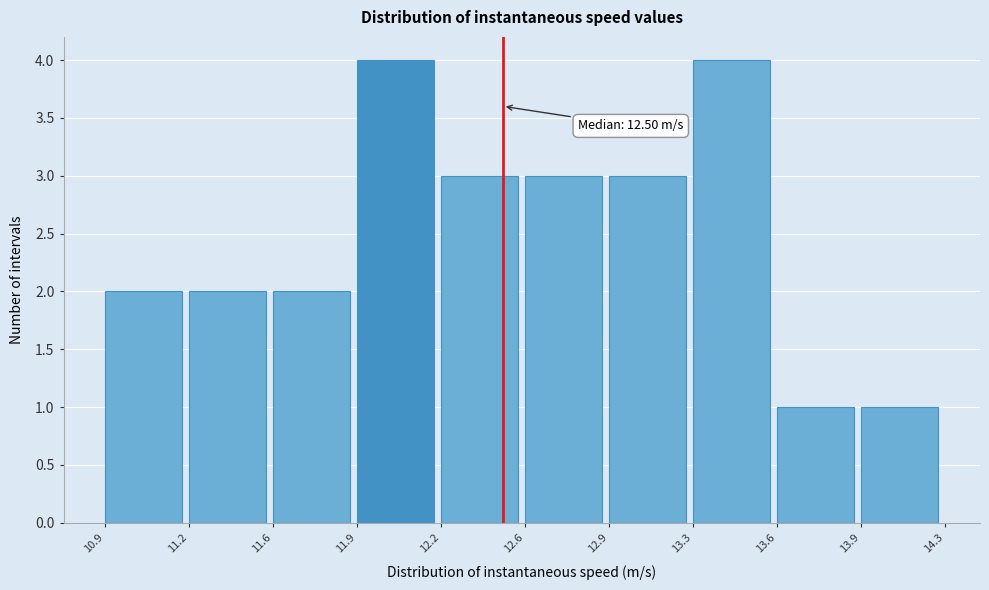

Reading left to right, transcribe all the data shown in this chart.

2	2	2	4	3	3	3	4	1	1